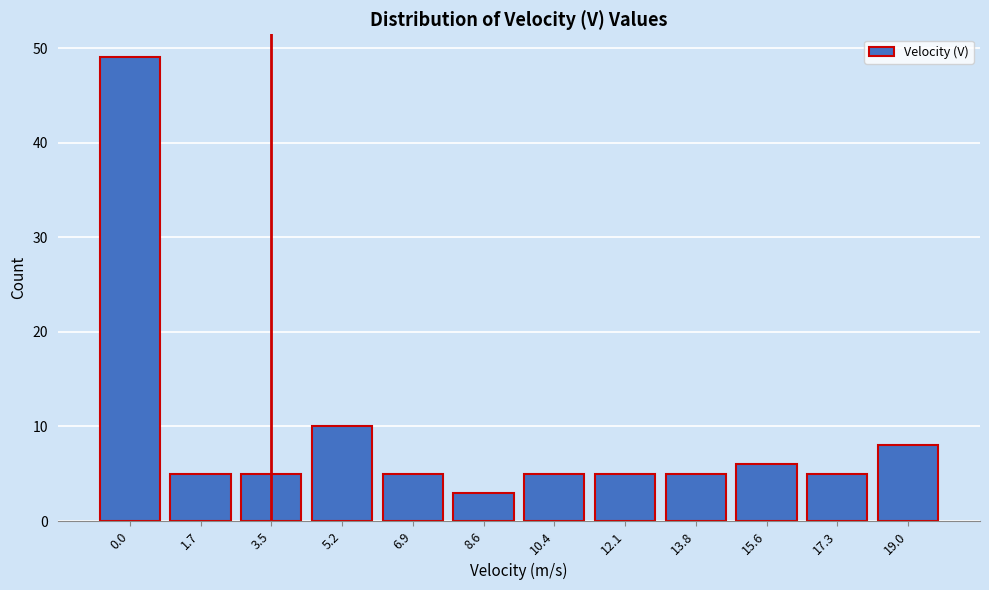

Reading left to right, extract all data points from this chart.

49	5	5	10	5	3	5	5	5	6	5	8